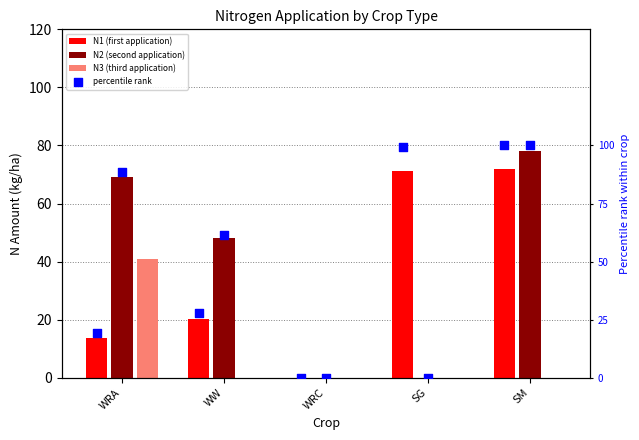

What is the total value across all series at SG?

170.6